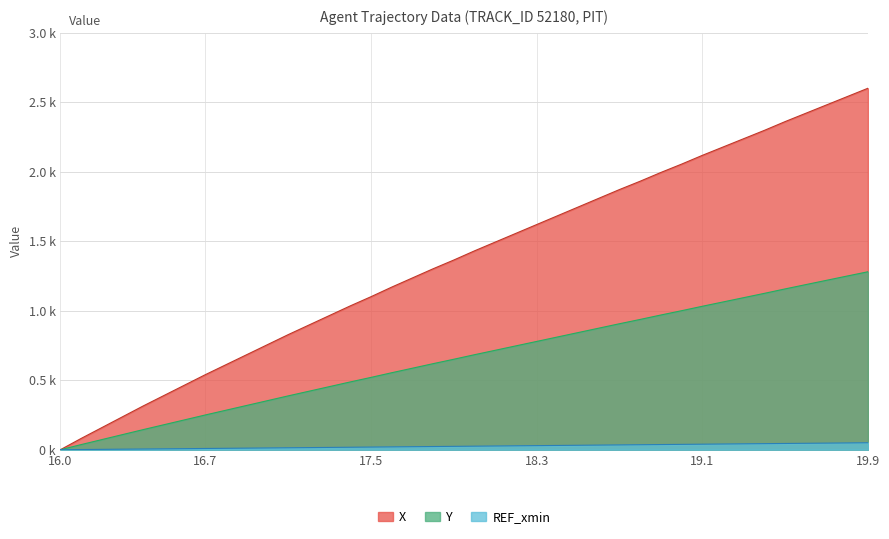

Where is X nearest to the value 1300?

17.8